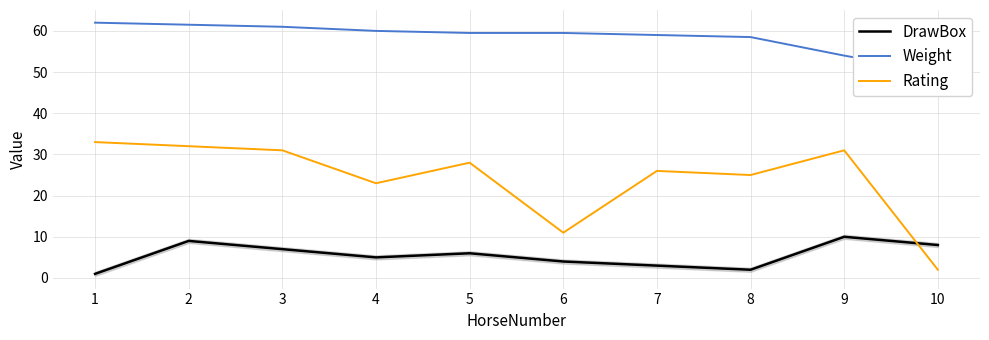

At 6, list the series in order from smallest to largest.

DrawBox, Rating, Weight